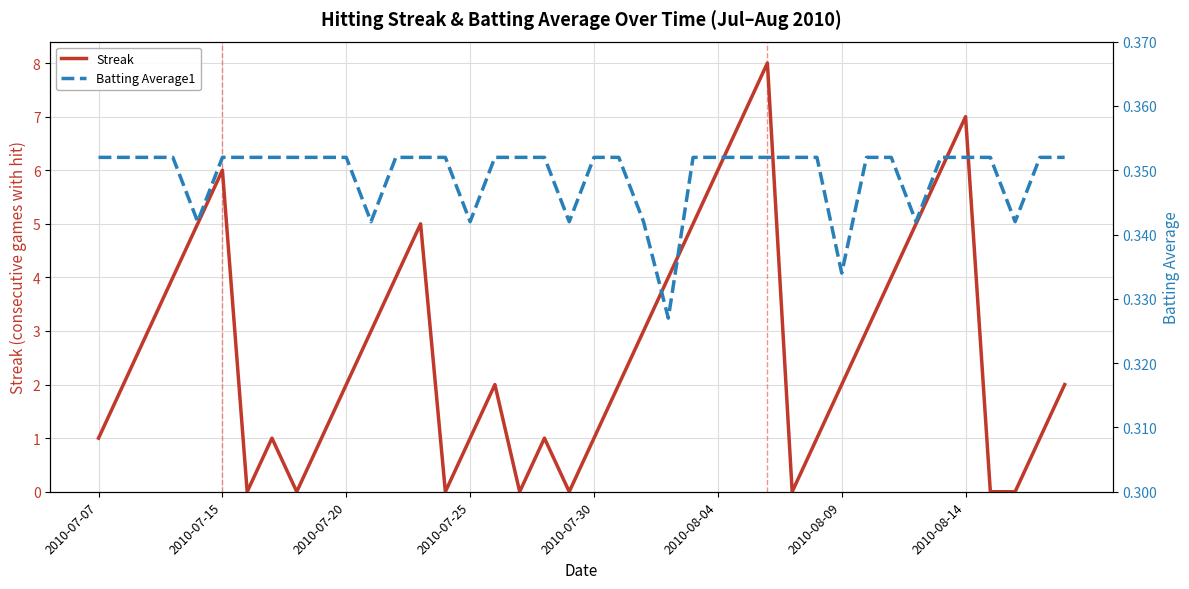

Reading left to right, what are all the values shown in this chart?

Streak: 1.0	2.0	3.0	4.0	5.0	6.0	0.0	1.0	0.0	1.0	2.0	3.0	4.0	5.0	0.0	1.0	2.0	0.0	1.0	0.0	1.0	2.0	3.0	4.0	5.0	6.0	7.0	8.0	0.0	1.0	2.0	3.0	4.0	5.0	6.0	7.0	0.0	0.0	1.0	2.0
Batting Average1: 0.4	0.4	0.4	0.4	0.3	0.4	0.4	0.4	0.4	0.4	0.4	0.3	0.4	0.4	0.4	0.3	0.4	0.4	0.4	0.3	0.4	0.4	0.3	0.3	0.4	0.4	0.4	0.4	0.4	0.4	0.3	0.4	0.4	0.3	0.4	0.4	0.4	0.3	0.4	0.4